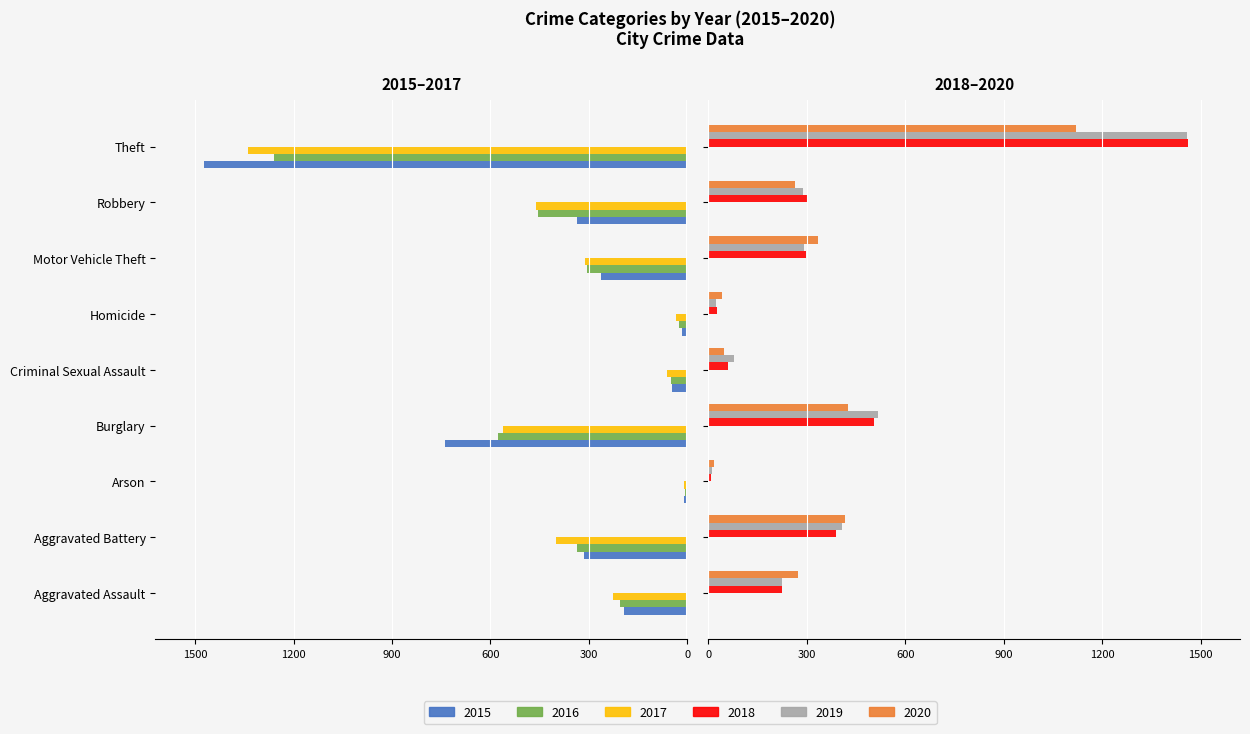

Reading left to right, what are all the values shown in this chart?

2015: -194	-316	-9	-738	-46	-15	-263	-337	-1474
2016: -206	-336	-7	-576	-50	-26	-304	-454	-1259
2017: -225	-400	-10	-562	-62	-33	-312	-460	-1339
2018: 225	389	7	506	60	25	298	301	1461
2019: 223	407	12	517	77	22	290	287	1459
2020: 273	416	17	425	48	41	333	263	1120